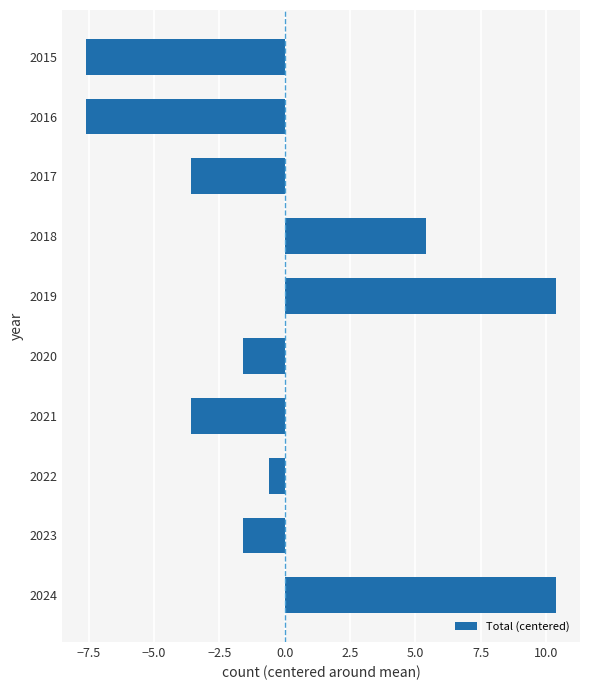

Reading top to bottom, extract all data points from this chart.

2015=-7.6	2016=-7.6	2017=-3.6	2018=5.4	2019=10.4	2020=-1.6	2021=-3.6	2022=-0.6	2023=-1.6	2024=10.4